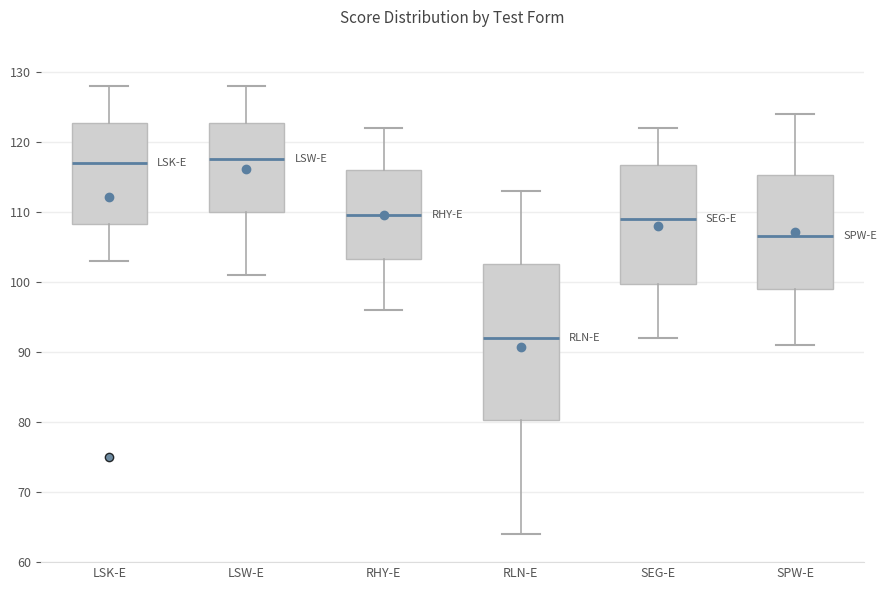

Where does the upper whisker of the box for SEG-E end on the y-axis? The values are not printed on the chart, so give them approximately, as read against the axis.

122